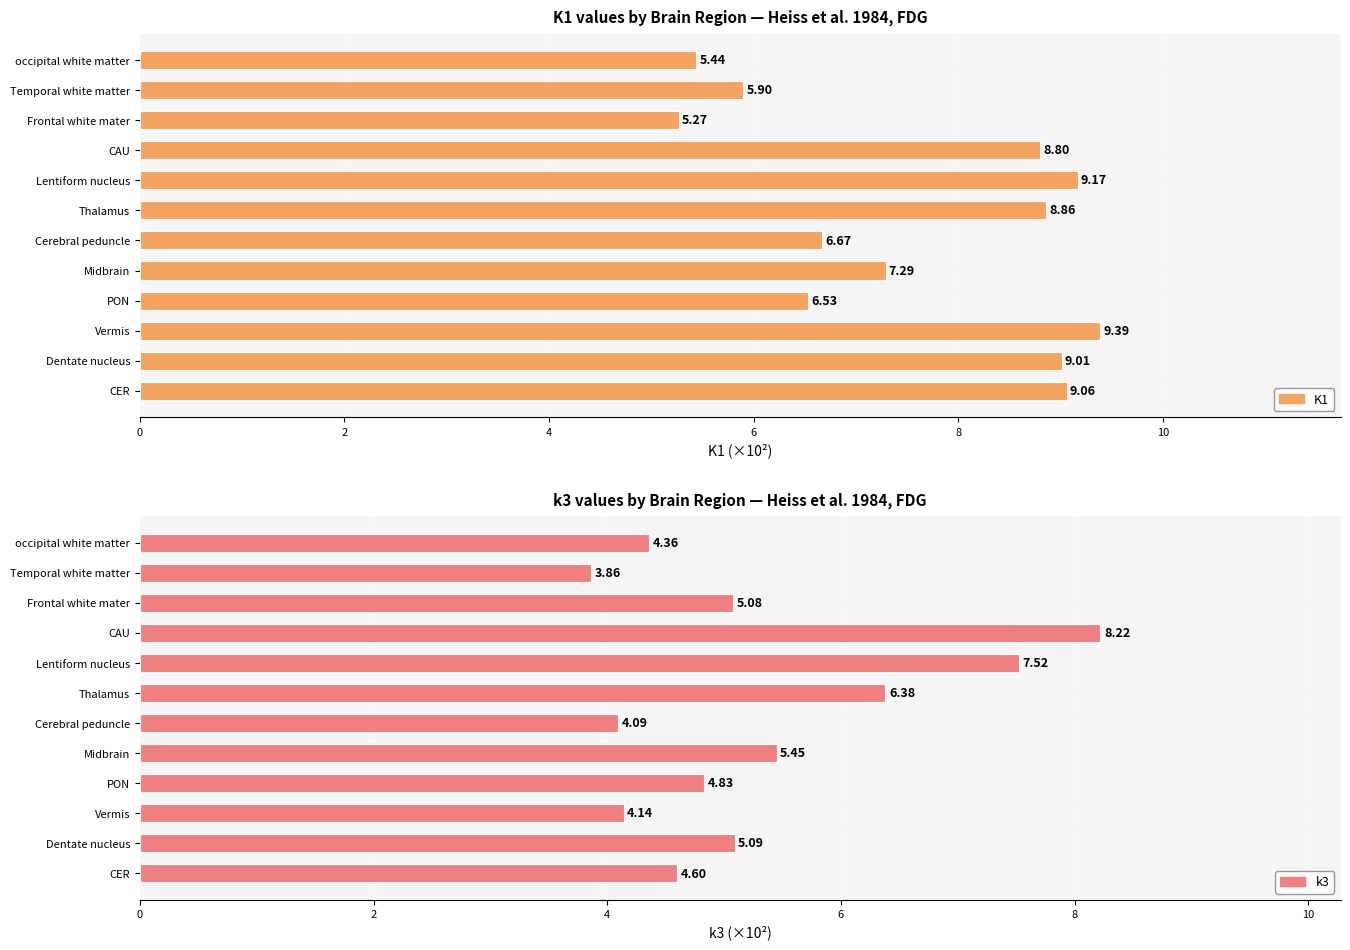

List the series in order of their peak value, lowest first.

k3, K1